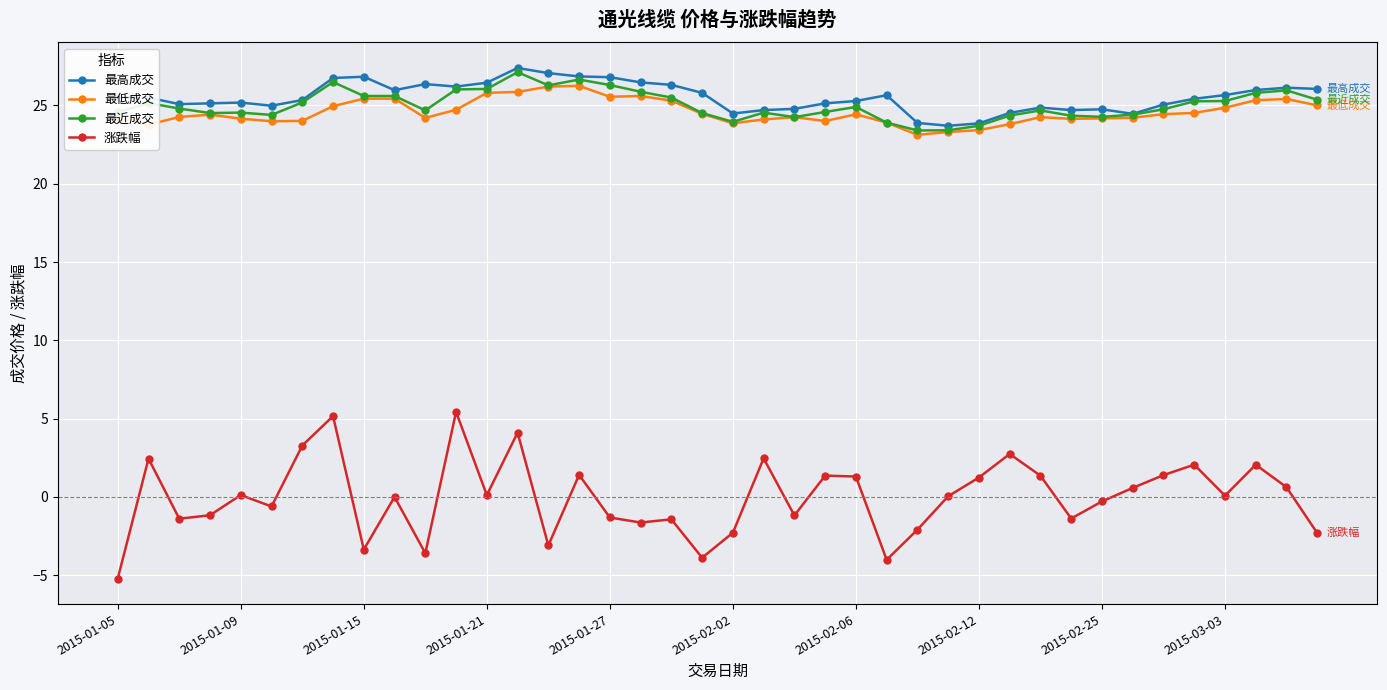

True or false: 最高成交 and 涨跌幅 cross at least once.

False